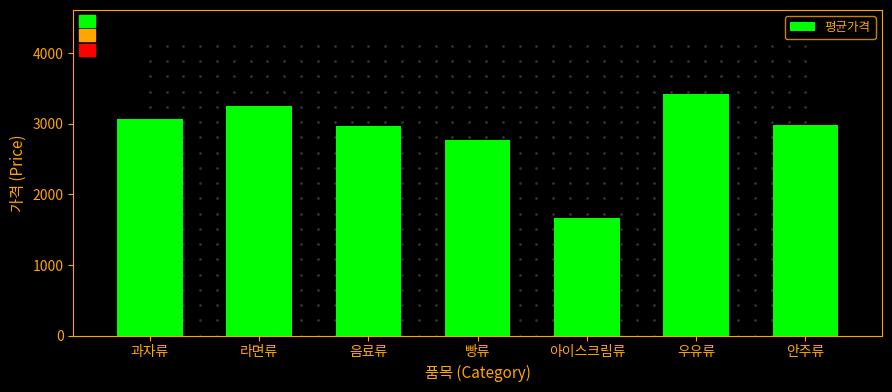

How many bars are there in total?

7